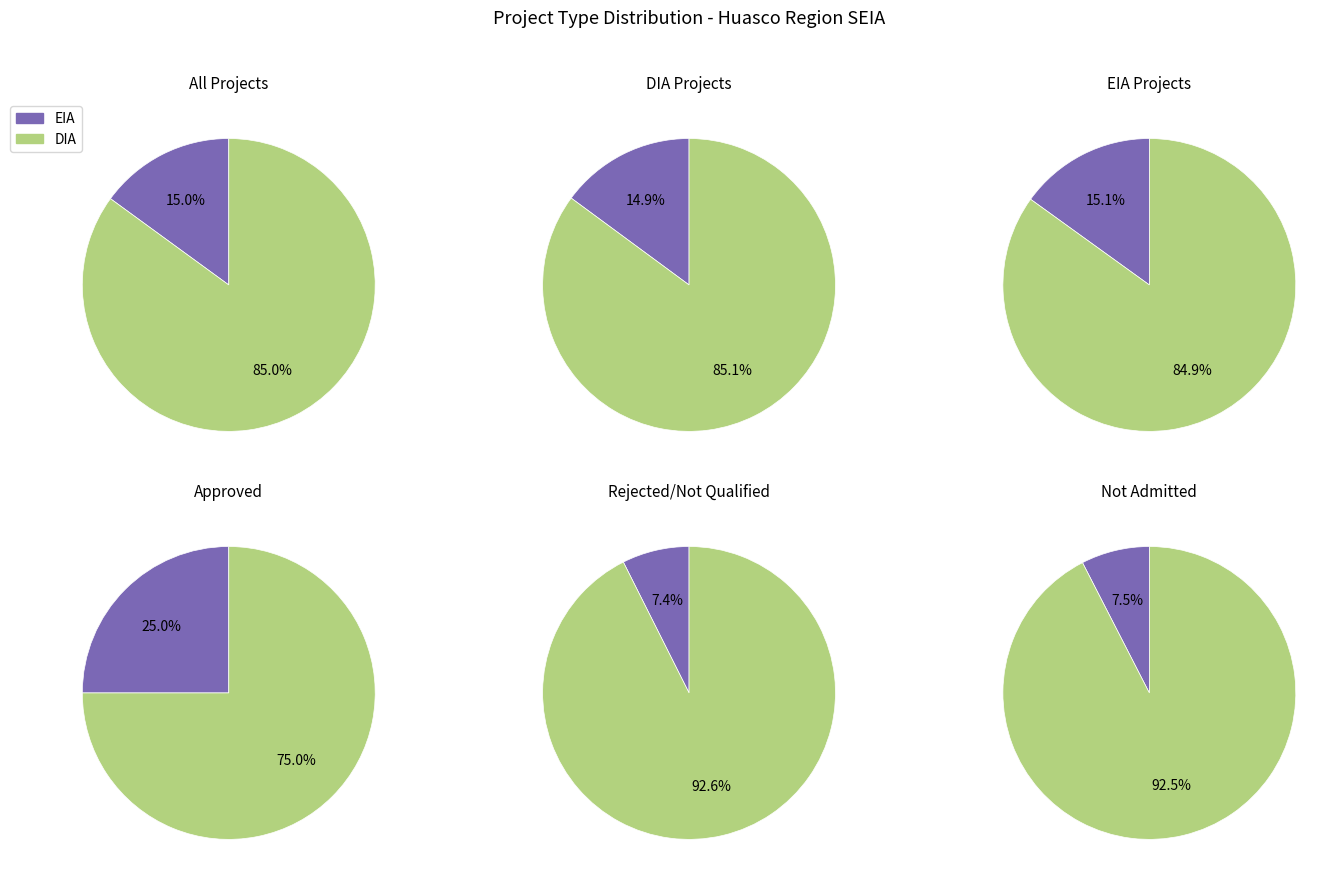

Which slice is the largest?

DIA